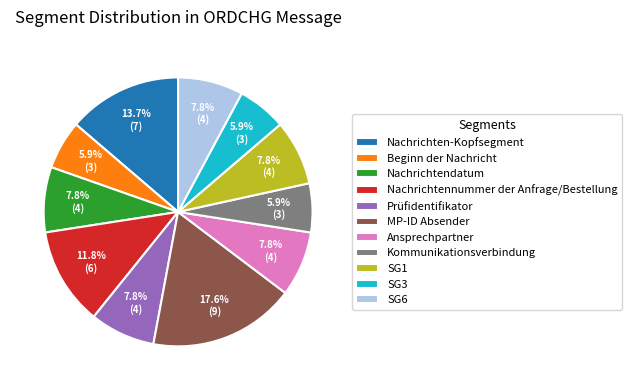

Is there any slice that represents more than half of the pie?

No